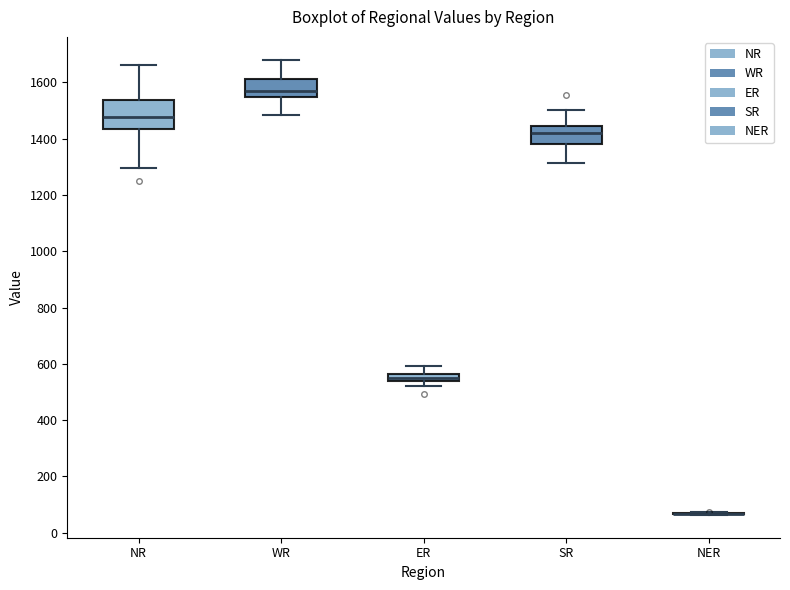

Where does the median line of the box for NR sit on the y-axis? The values are not printed on the chart, so give them approximately, as read against the axis.

1480